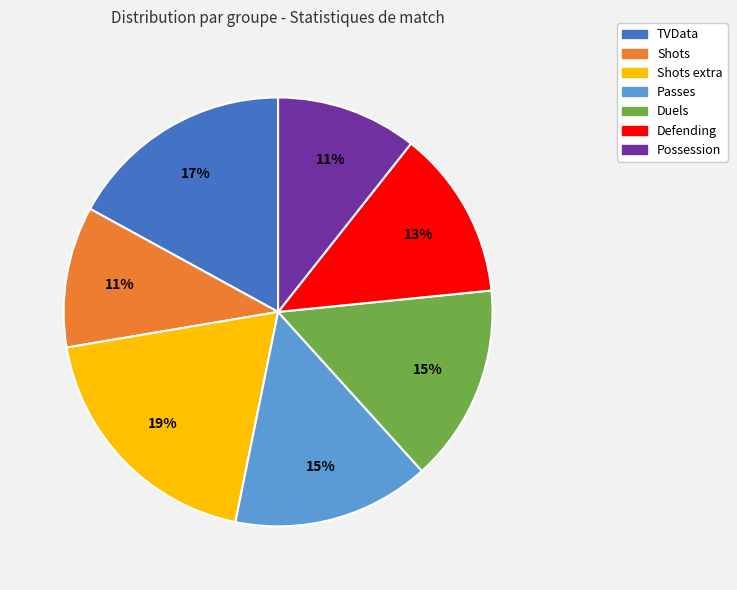

Is there any slice that represents more than half of the pie?

No